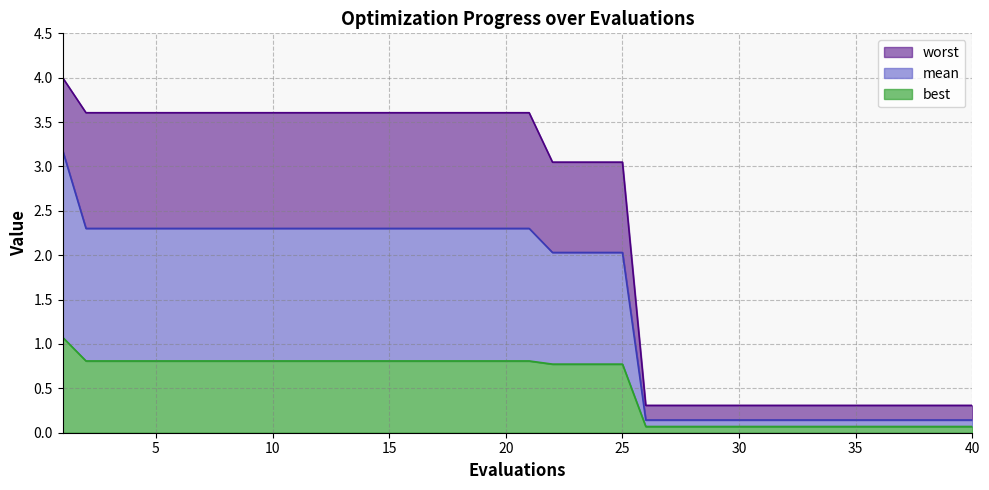

What is the average value of the best series?

0.5